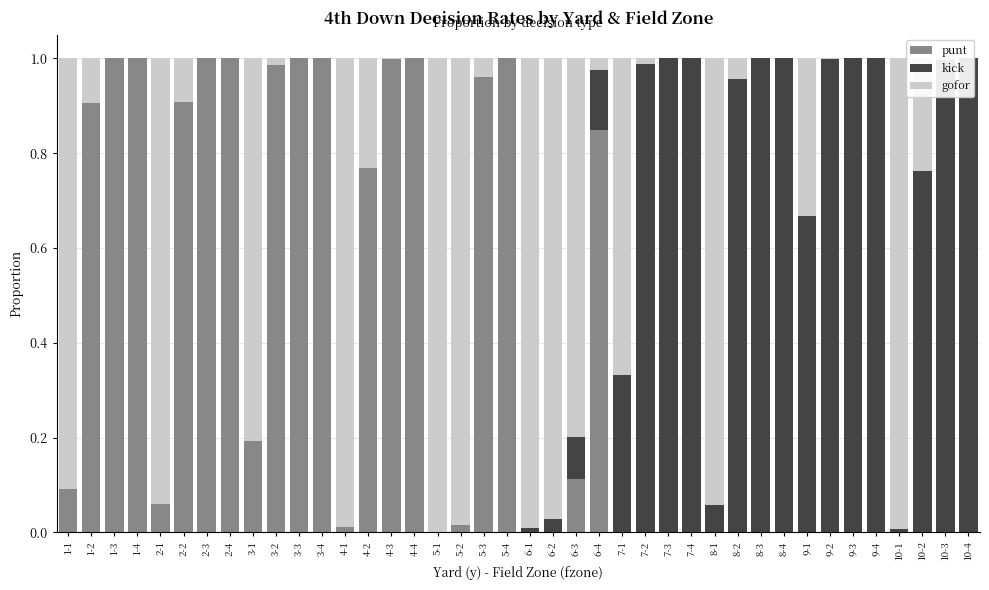

Reading left to right, extract all data points from this chart.

punt: 1-1=0.1	1-2=0.9	1-3=1.0	1-4=1.0	2-1=0.1	2-2=0.9	2-3=1.0	2-4=1.0	3-1=0.2	3-2=1.0	3-3=1.0	3-4=1.0	4-1=0.0	4-2=0.8	4-3=1.0	4-4=1.0	5-1=0.0	5-2=0.0	5-3=1.0	5-4=1.0	6-1=0.0	6-2=0.0	6-3=0.1	6-4=0.8	7-1=0.0	7-2=0.0	7-3=0.0	7-4=0.0	8-1=0.0	8-2=0.0	8-3=0.0	8-4=0.0	9-1=0.0	9-2=0.0	9-3=0.0	9-4=0.0	10-1=0.0	10-2=0.0	10-3=0.0	10-4=0.0
kick: 1-1=0.0	1-2=0.0	1-3=0.0	1-4=0.0	2-1=0.0	2-2=0.0	2-3=0.0	2-4=0.0	3-1=0.0	3-2=0.0	3-3=0.0	3-4=0.0	4-1=0.0	4-2=0.0	4-3=0.0	4-4=0.0	5-1=0.0	5-2=0.0	5-3=0.0	5-4=0.0	6-1=0.0	6-2=0.0	6-3=0.1	6-4=0.1	7-1=0.3	7-2=1.0	7-3=1.0	7-4=1.0	8-1=0.1	8-2=1.0	8-3=1.0	8-4=1.0	9-1=0.7	9-2=1.0	9-3=1.0	9-4=1.0	10-1=0.0	10-2=0.8	10-3=1.0	10-4=1.0
gofor: 1-1=0.9	1-2=0.1	1-3=0.0	1-4=0.0	2-1=0.9	2-2=0.1	2-3=0.0	2-4=0.0	3-1=0.8	3-2=0.0	3-3=0.0	3-4=0.0	4-1=1.0	4-2=0.2	4-3=0.0	4-4=0.0	5-1=1.0	5-2=1.0	5-3=0.0	5-4=0.0	6-1=1.0	6-2=1.0	6-3=0.8	6-4=0.0	7-1=0.7	7-2=0.0	7-3=0.0	7-4=0.0	8-1=0.9	8-2=0.0	8-3=0.0	8-4=0.0	9-1=0.3	9-2=0.0	9-3=0.0	9-4=0.0	10-1=1.0	10-2=0.2	10-3=0.0	10-4=0.0